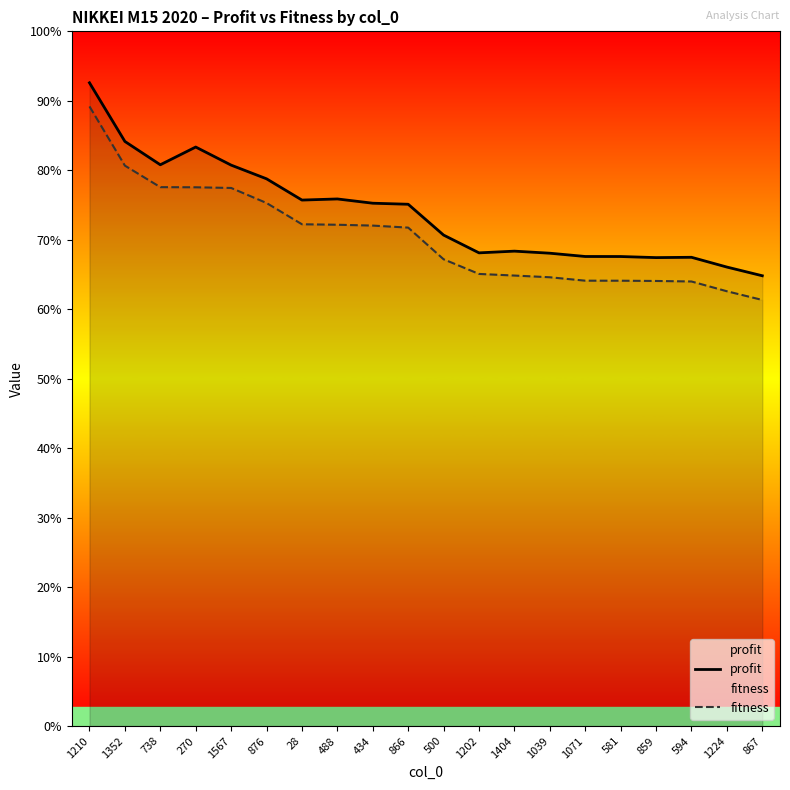

Reading left to right, what are all the values shown in this chart?

profit: 1210=18425	1352=16745	738=16077	270=16585	1567=16067	876=15675	28=15066	488=15098	434=14976	866=14946	500=14063	1202=13554	1404=13603	1039=13544	1071=13450	581=13449	859=13418	594=13427	1224=13147	867=12898
fitness: 1210=17748	1352=16052	738=15436	270=15432	1567=15413	876=14982	28=14373	488=14359	434=14335	866=14277	500=13370	1202=12950	1404=12904	1039=12855	1071=12757	581=12756	859=12749	594=12734	1224=12454	867=12205